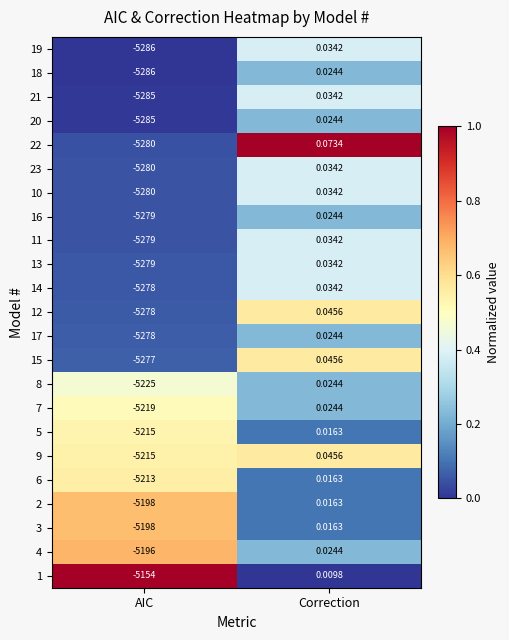

Which label corresponds to the smallest value in the chart?

AIC